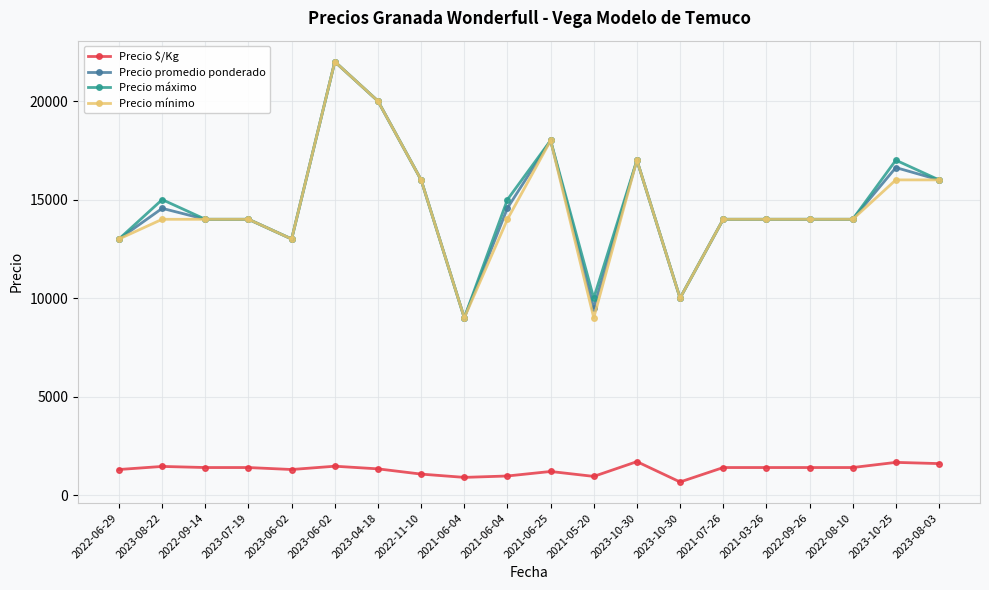

Count the number of data series in this chart.

4